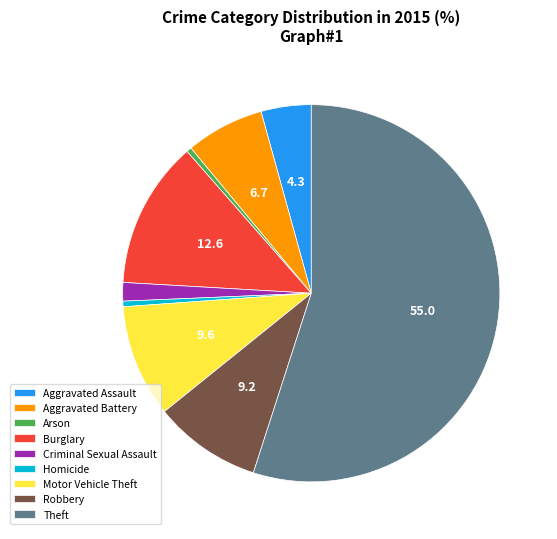

Approximately how many times larger is the value at Motor Vehicle Theft compared to Robbery?

1.0